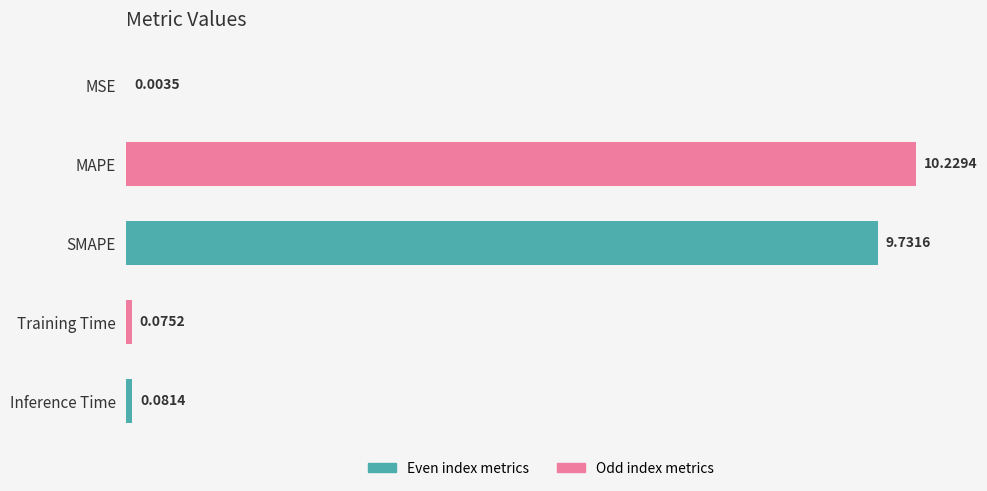

What is the sum of all values?

20.1